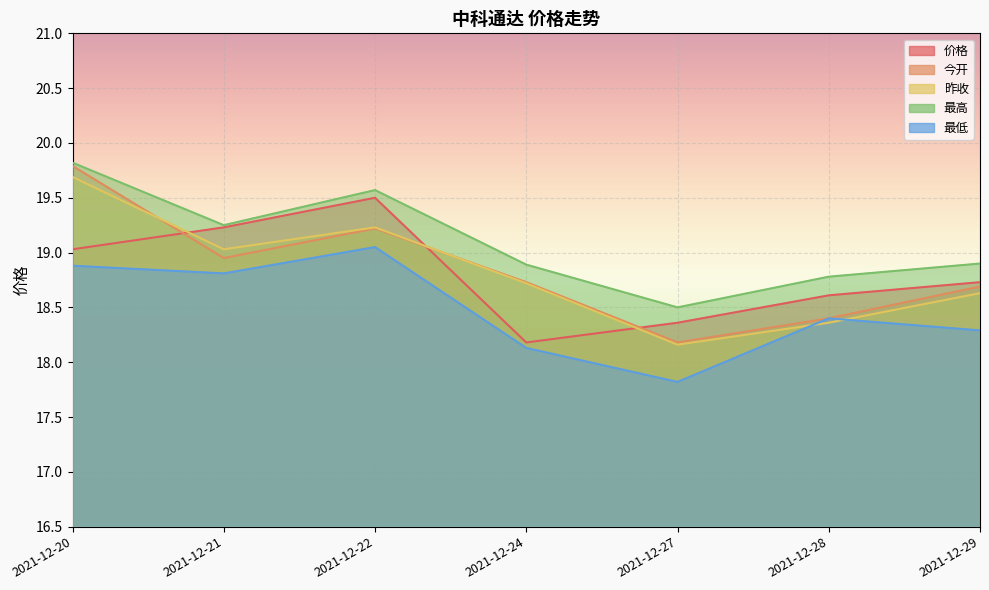

The 最低 series shows 18.1 at 2021-12-24. True or false?

True